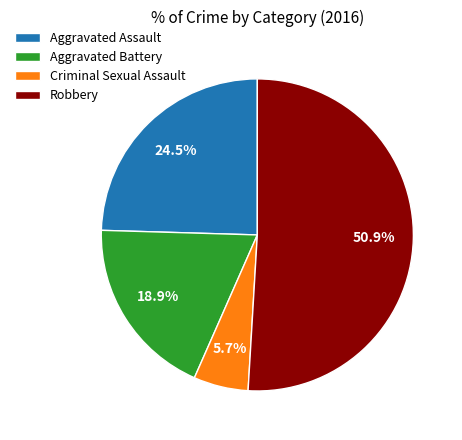

Is it true that Aggravated Battery is 29% of the pie?

False